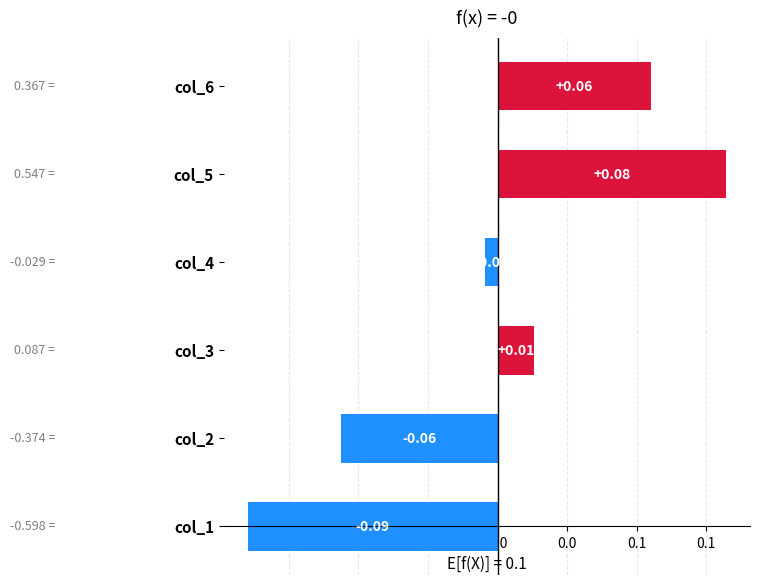

Are the bars horizontal?

Yes